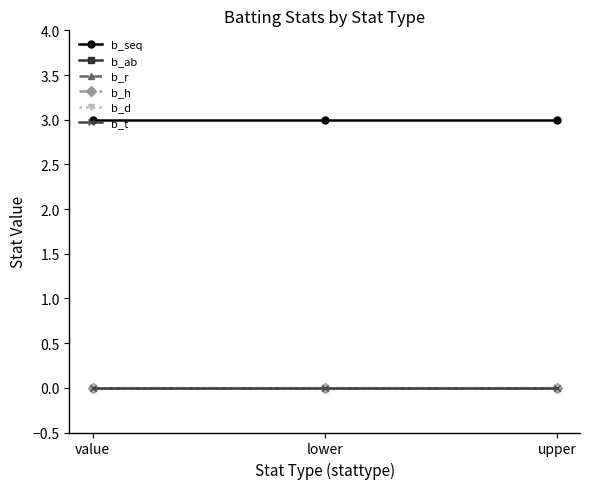

Between lower and upper, which series saw the biggest shift?

b_seq